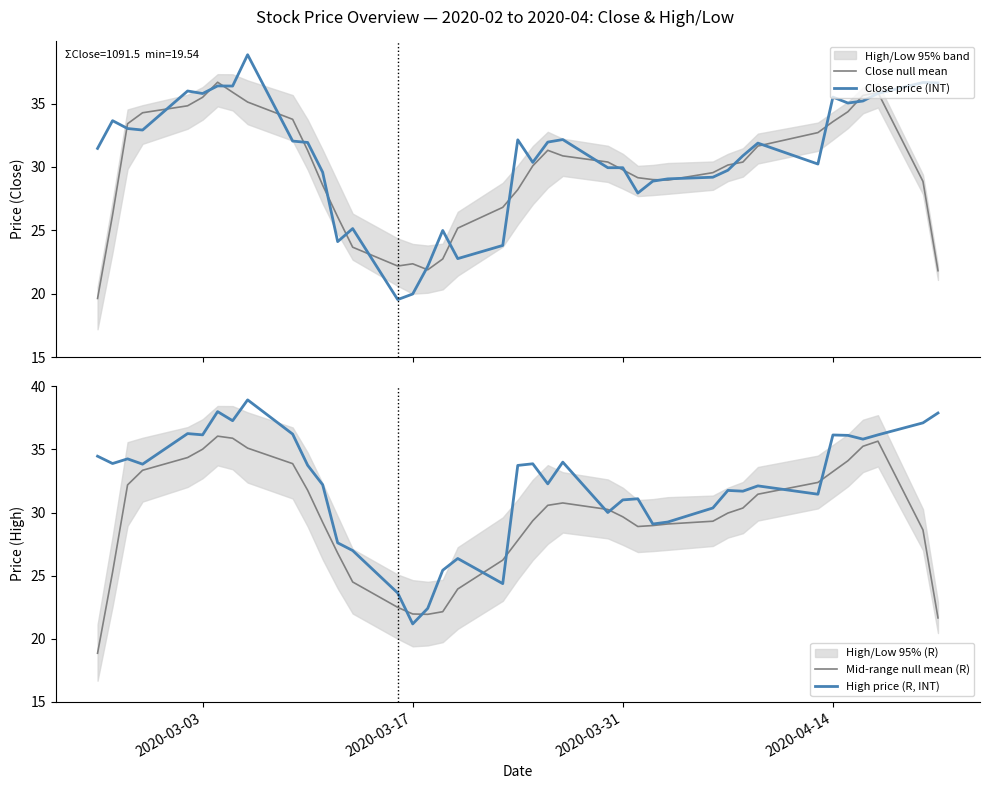

What is the value of the Close price (INT) point at the 1st from the left?

31.5